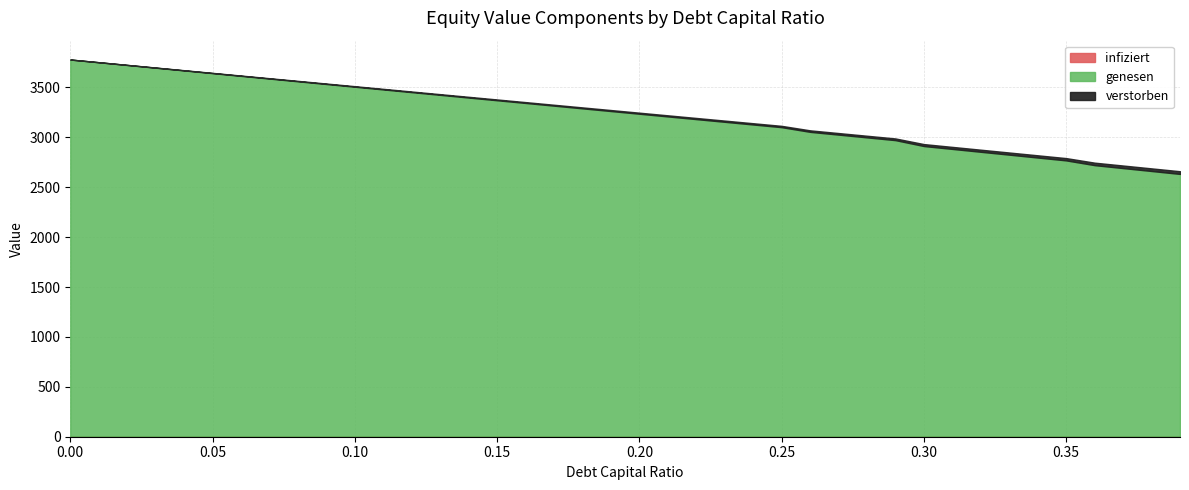

True or false: infiziert and genesen intersect in this chart.

False